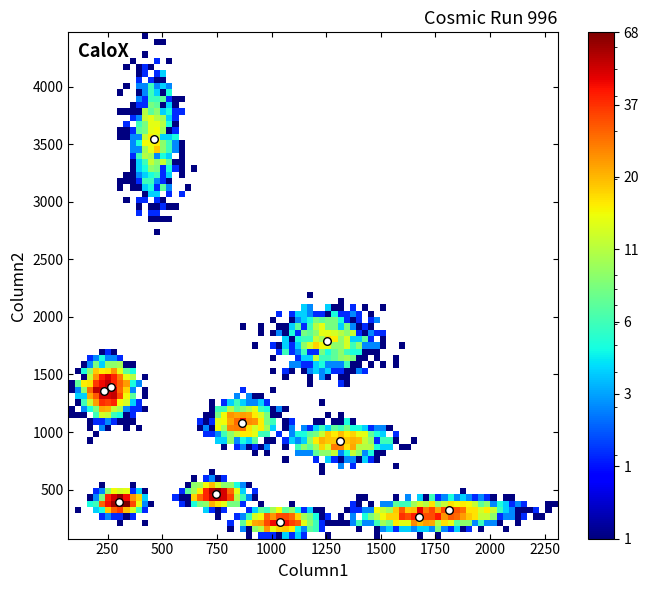

What Y value in the scatter plot is closest to 1881?

1794.0